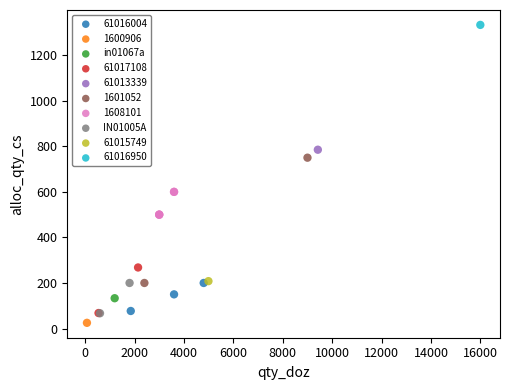

What are all the series names shown in the legend?

61016004, 1600906, in01067a, 61017108, 61013339, 1601052, 1608101, IN01005A, 61015749, 61016950